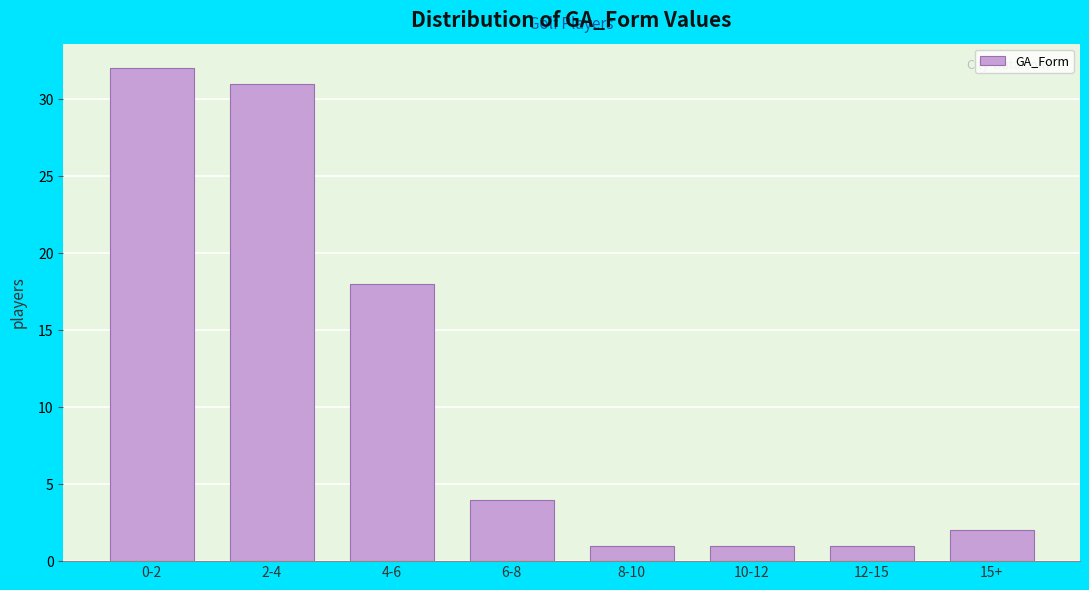

Reading left to right, list all the values displayed in this chart.

0-2=32	2-4=31	4-6=18	6-8=4	8-10=1	10-12=1	12-15=1	15+=2